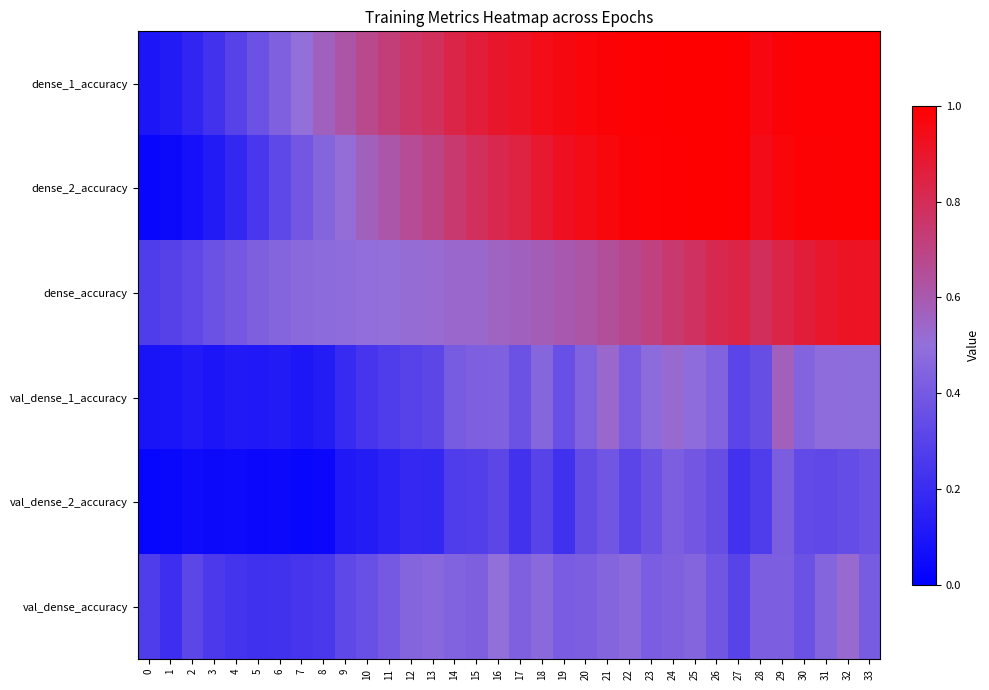

Which series has the largest range (max minus min)?

dense_2_accuracy